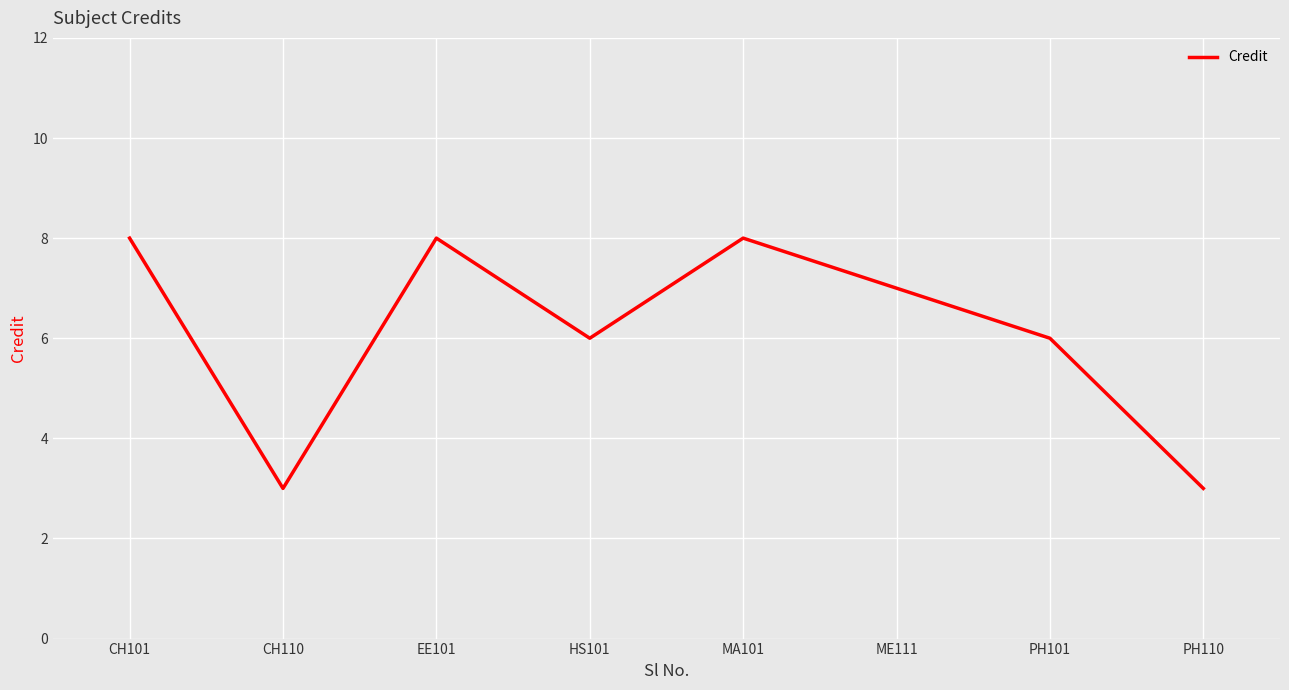

How many values are below 7?

4